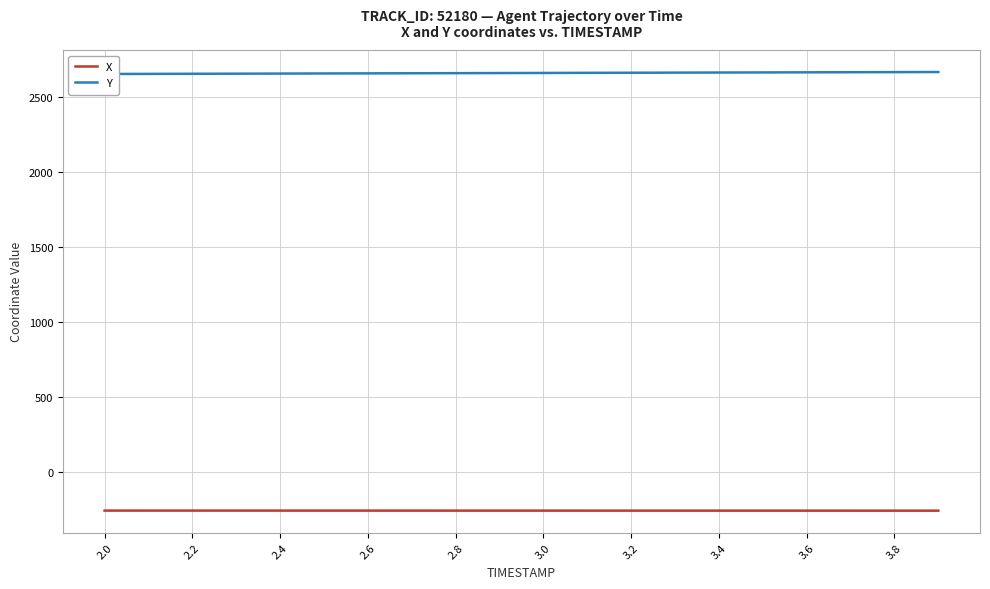

Is it true that Y equals 2664.9 at 3.4?

True